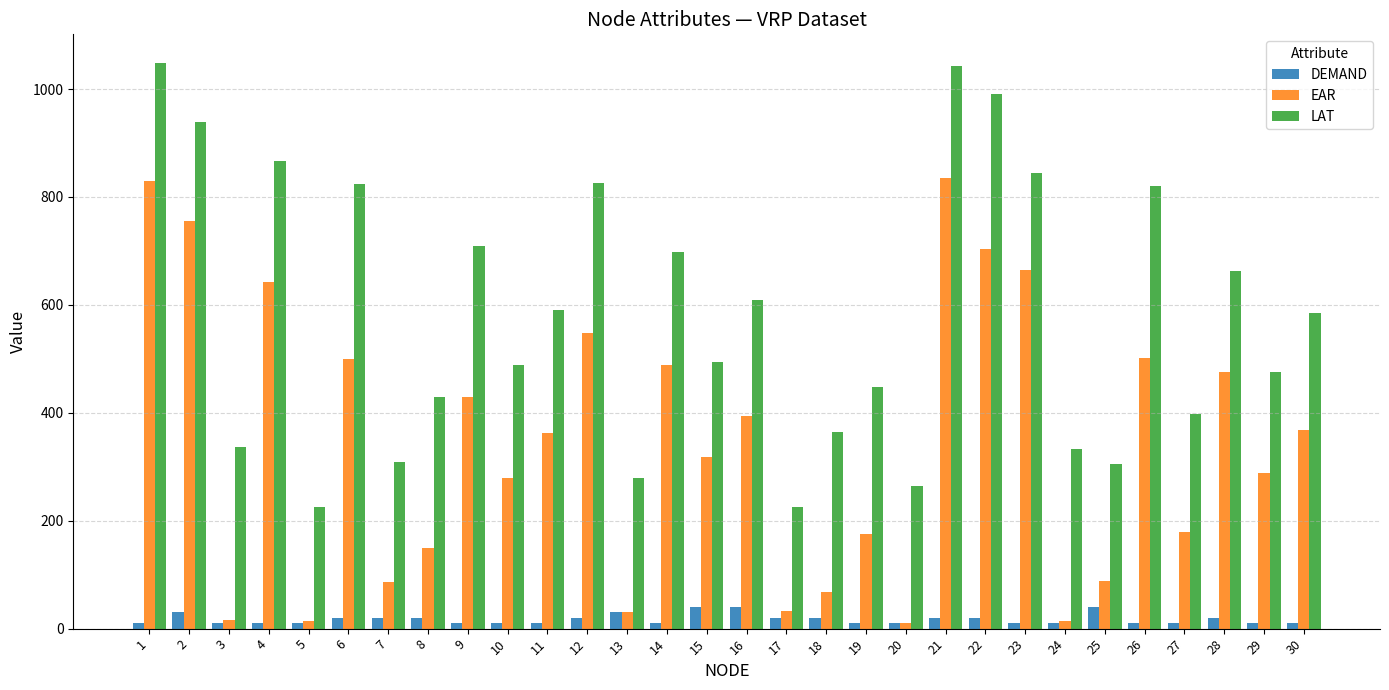

Which series has the largest total across all categories?

LAT